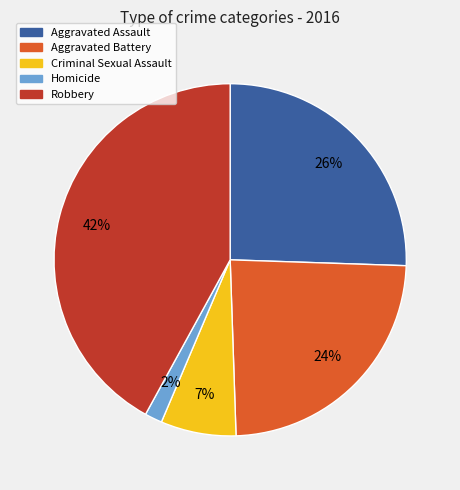

Does Criminal Sexual Assault account for over 50% of the chart?

No